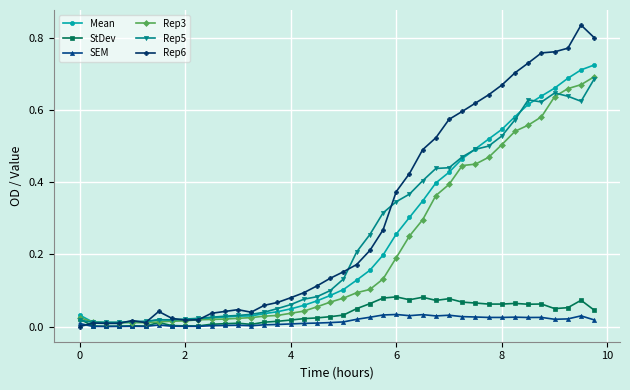

True or false: Mean has more than 1 points higher than both neighbors.

True